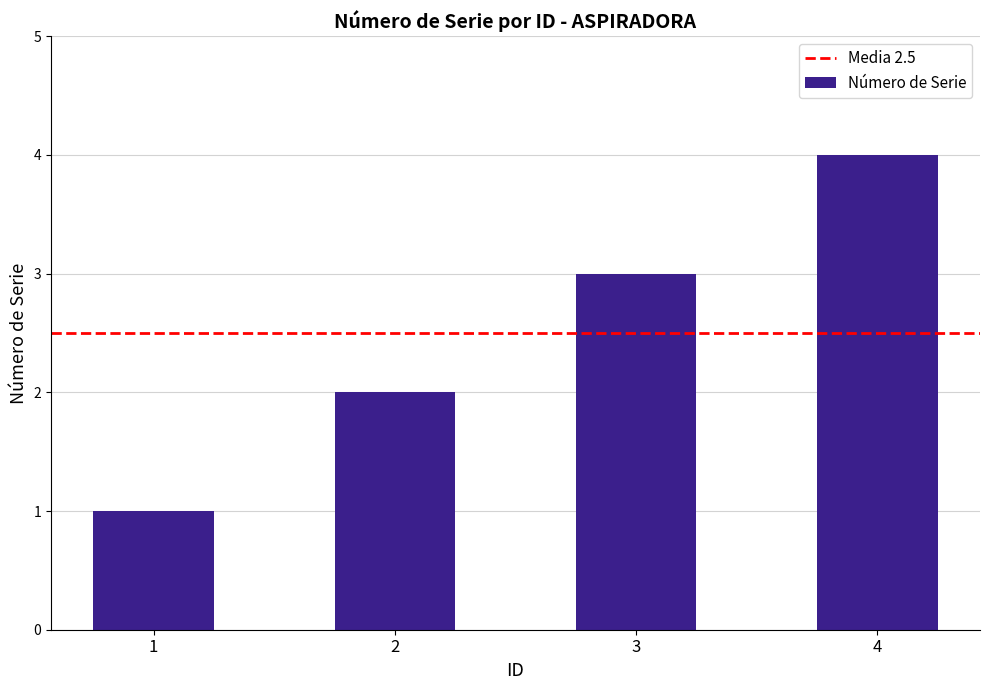

At which label is the value closest to 2?

2